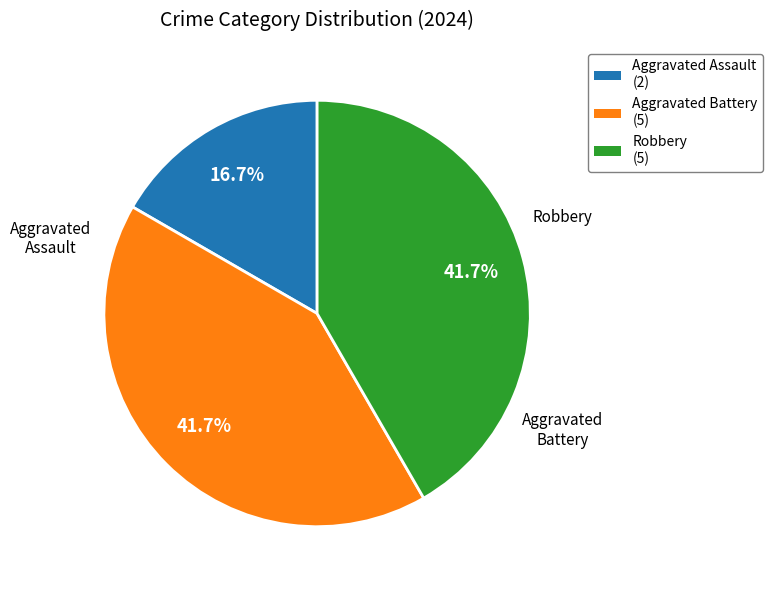

To the nearest percent, what is the average slice percentage?

33%